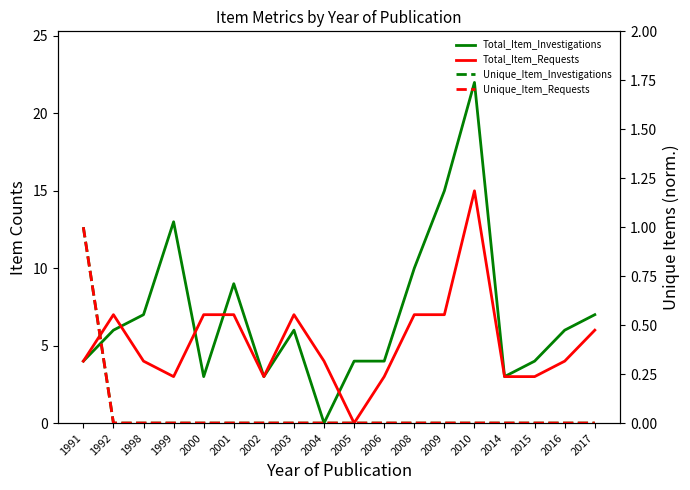

What is the sum of all Unique_Item_Requests values?

1